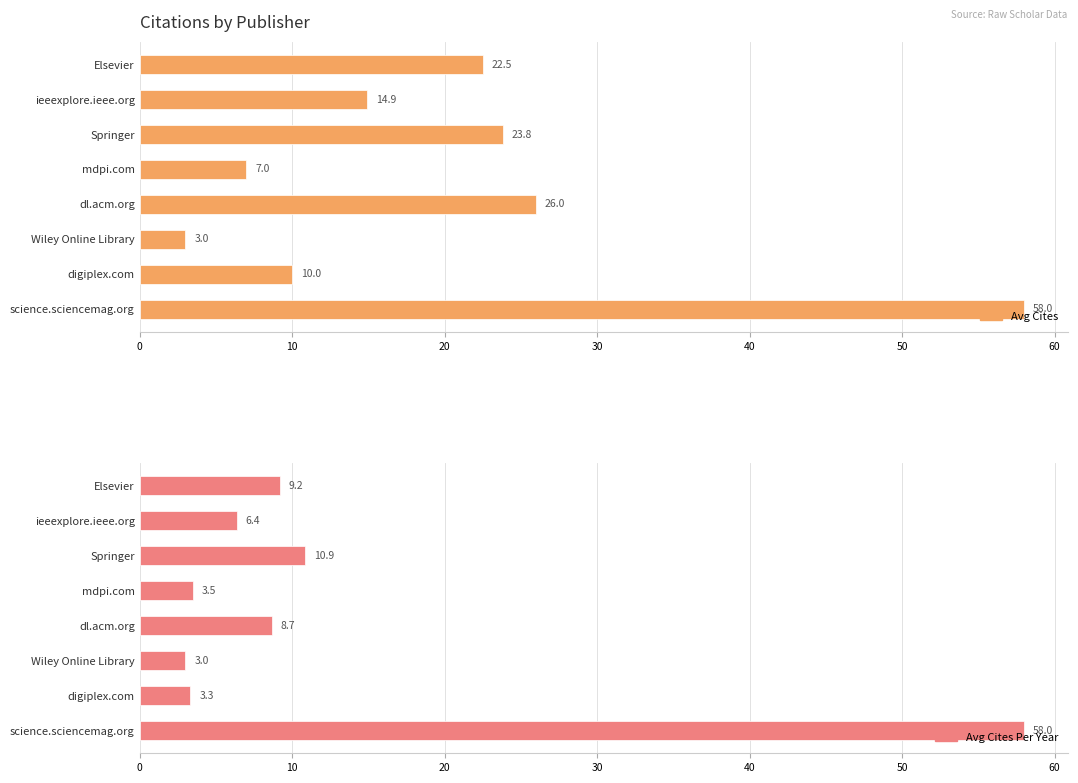

List the series in order of their overall mean, highest first.

Avg Cites, Avg Cites Per Year